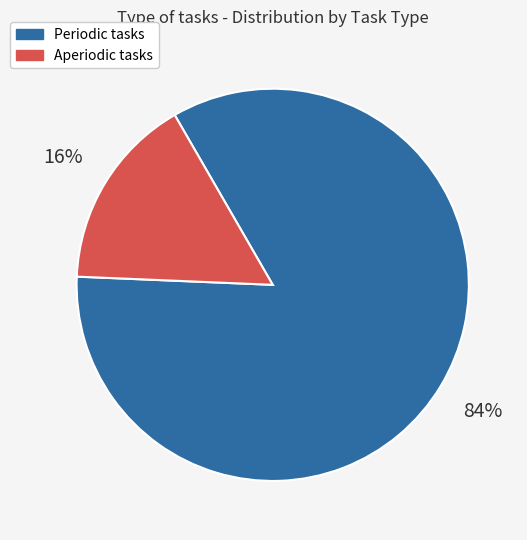

Which category has the biggest portion of the pie?

Periodic